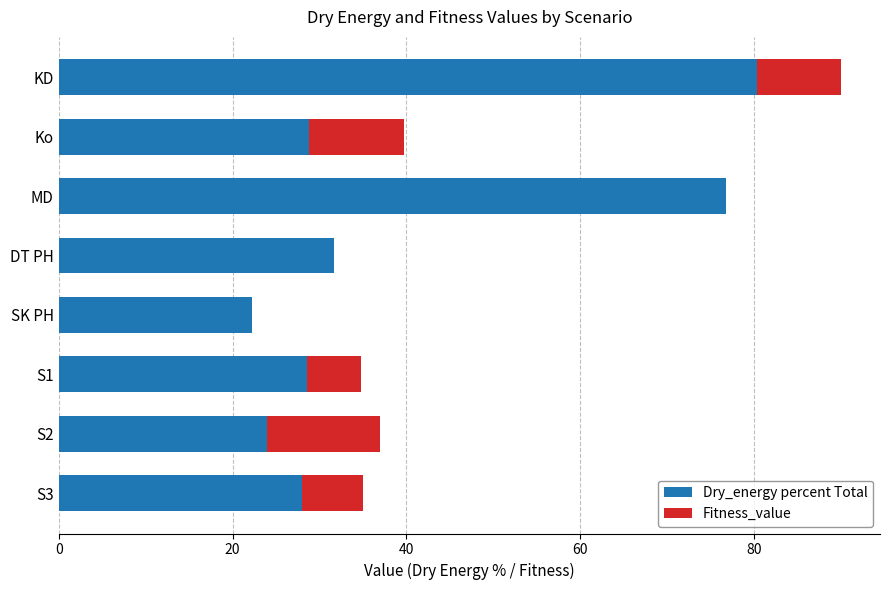

Is it true that Dry_energy percent Total equals 28.0 at S3?

True